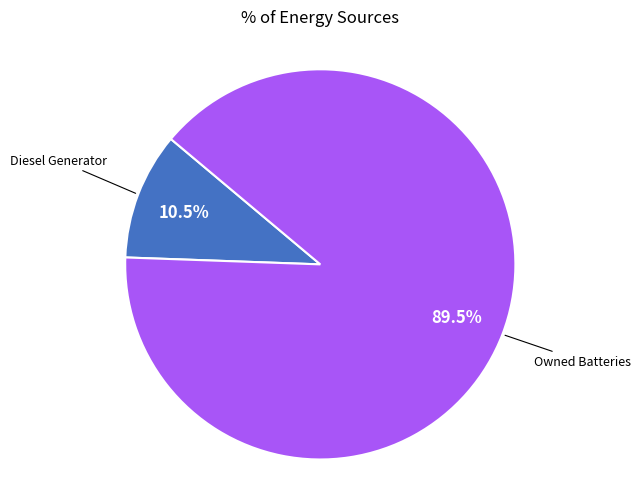

Count the number of slices in the pie.

2